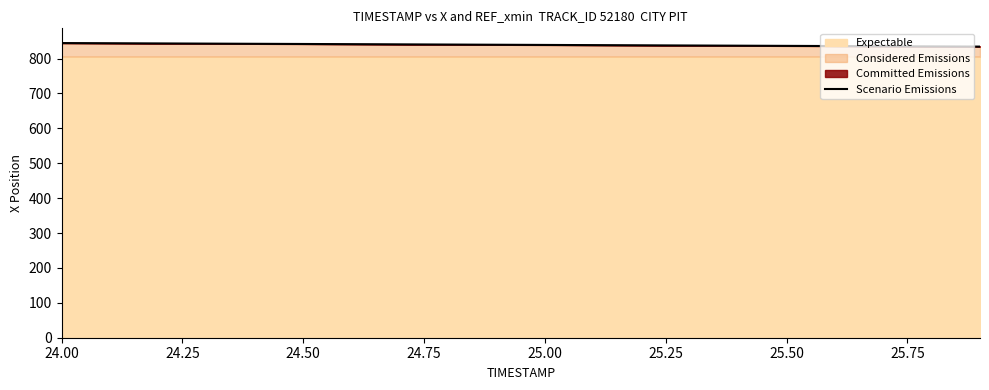

What is the value of the 3rd point from the left?

843.4